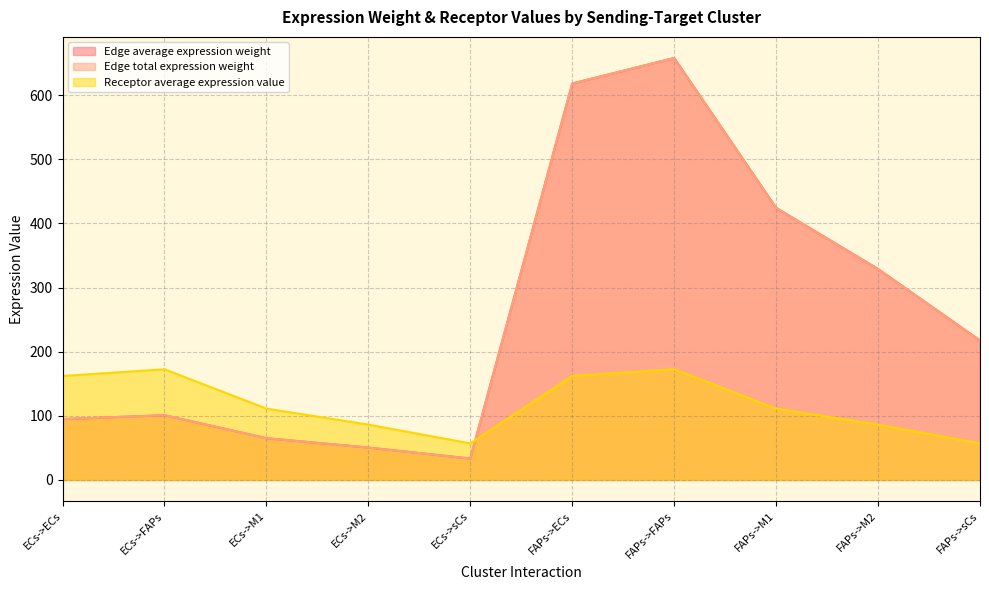

At which label does Receptor average expression value reach its peak?

ECs->FAPs